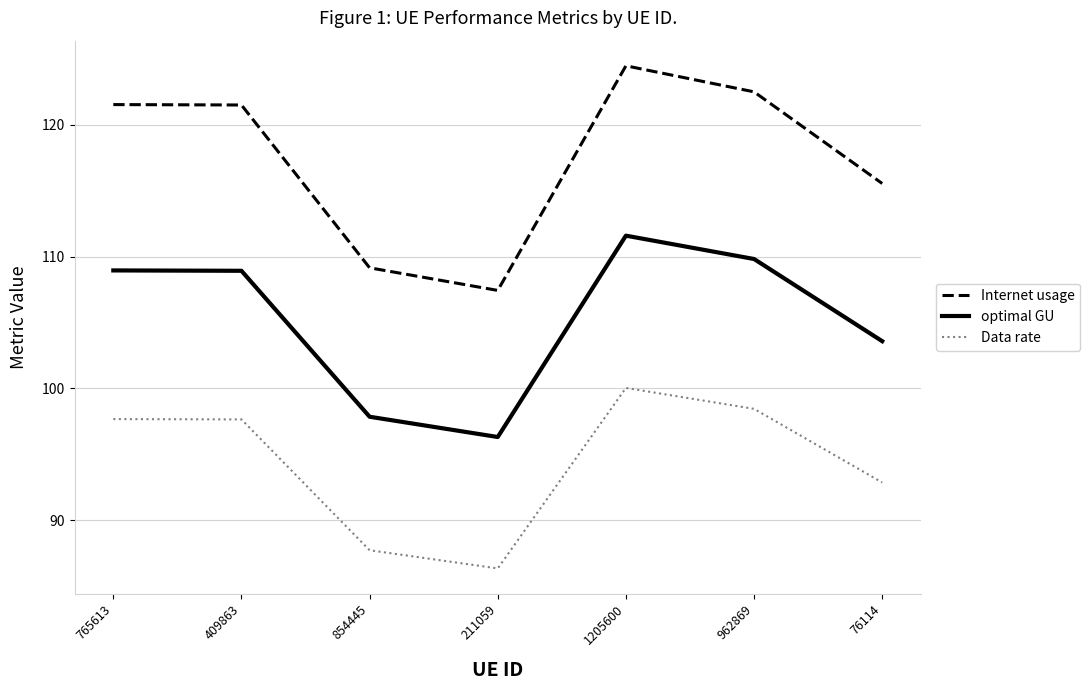

What is the highest value of the optimal GU series?

111.6